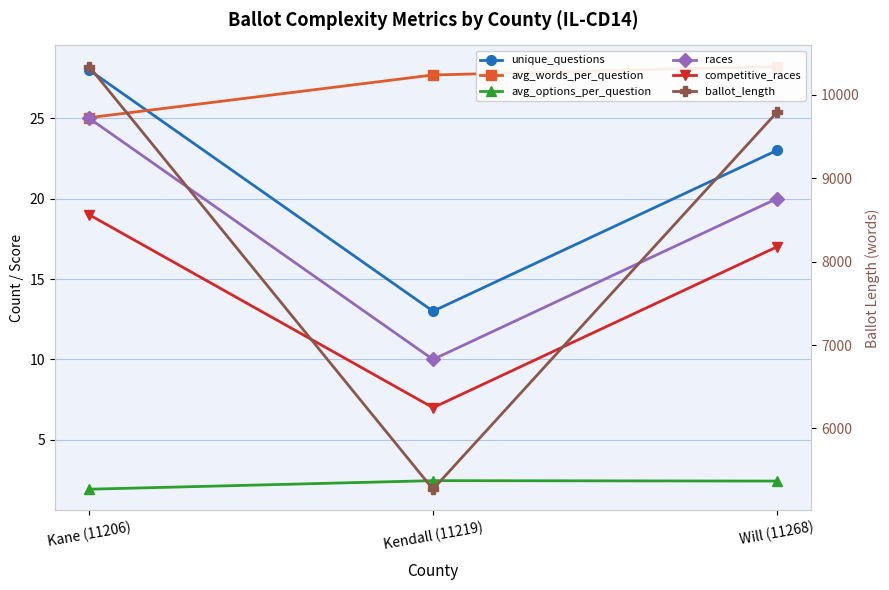

The value of unique_questions at Kane (11206) is 28.0. True or false?

True